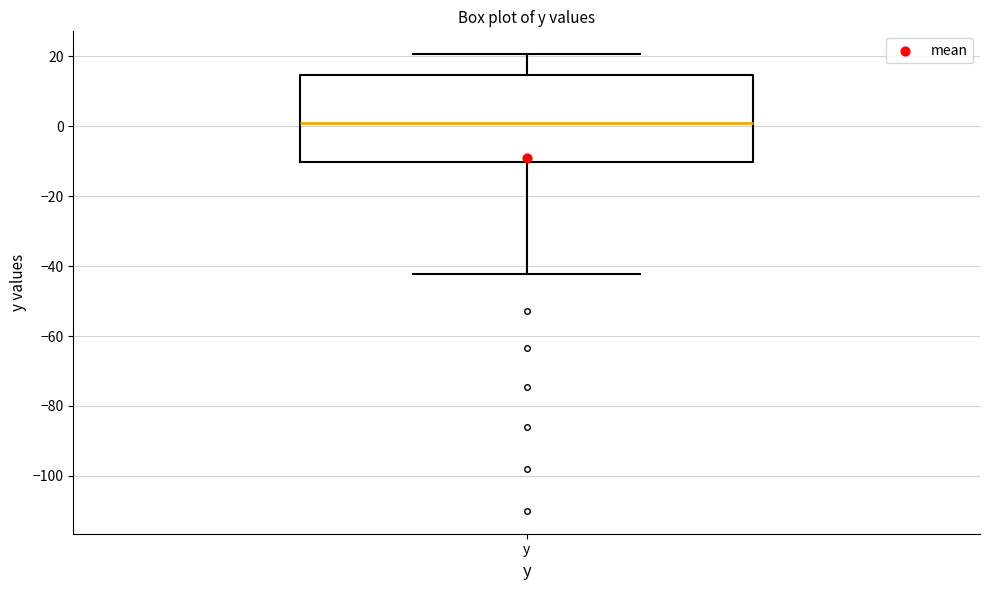

Where does the upper whisker of the box for y end on the y-axis? The values are not printed on the chart, so give them approximately, as read against the axis.

20